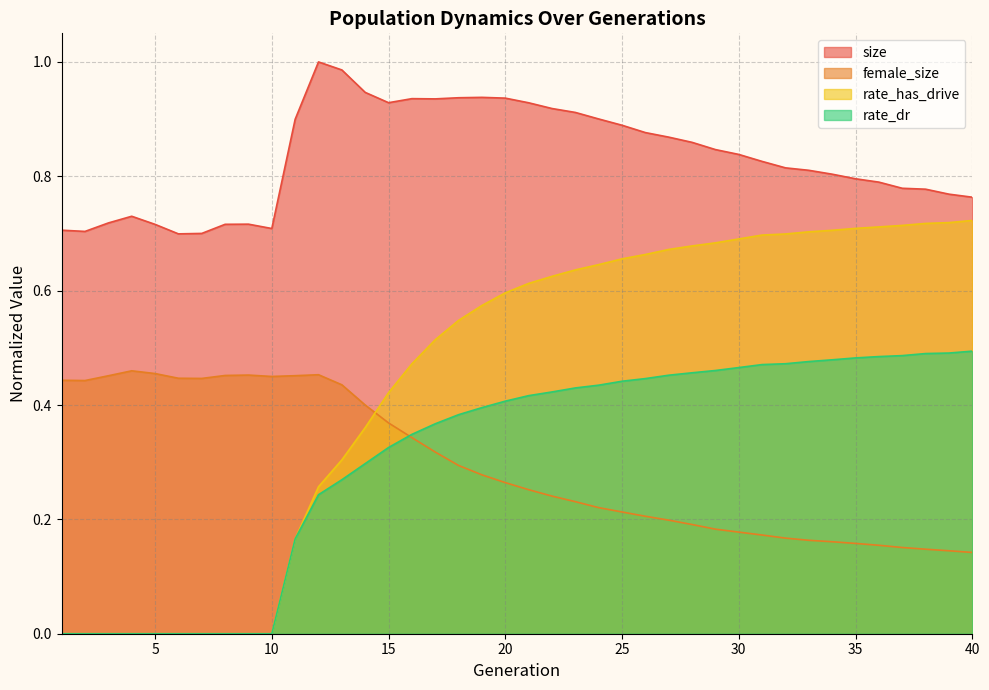

What is the difference between the highest and lowest values at 22?

0.7